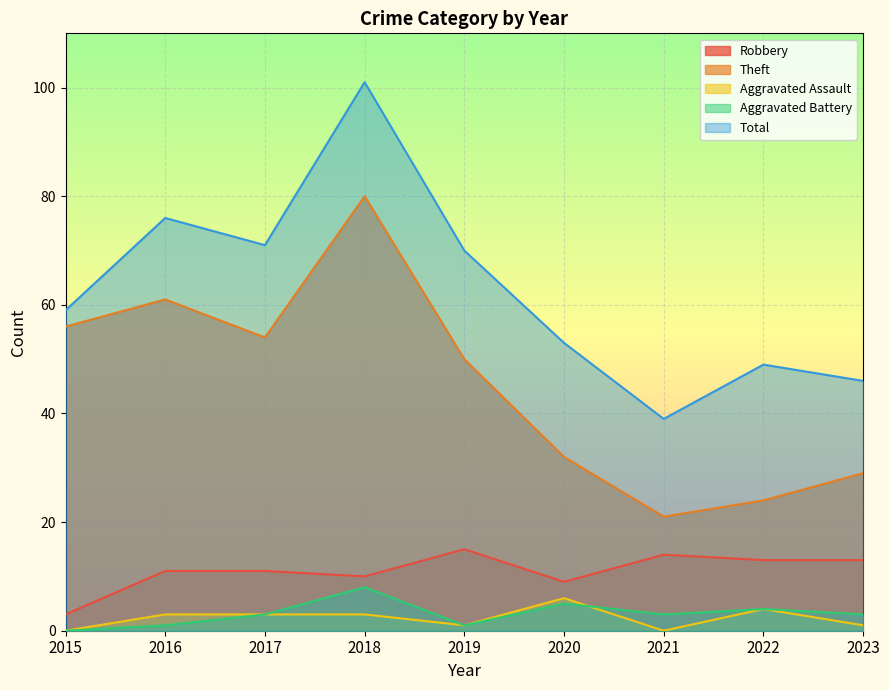

How many lines are shown in the chart?

5